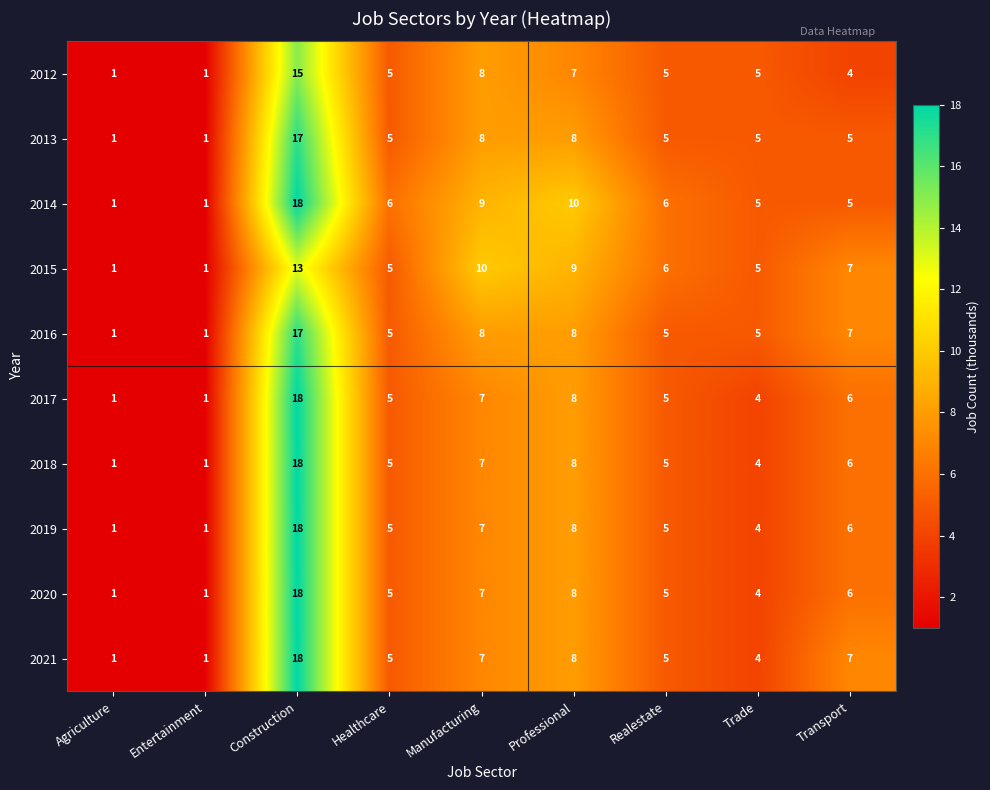

How many distinct data groups are displayed?

10